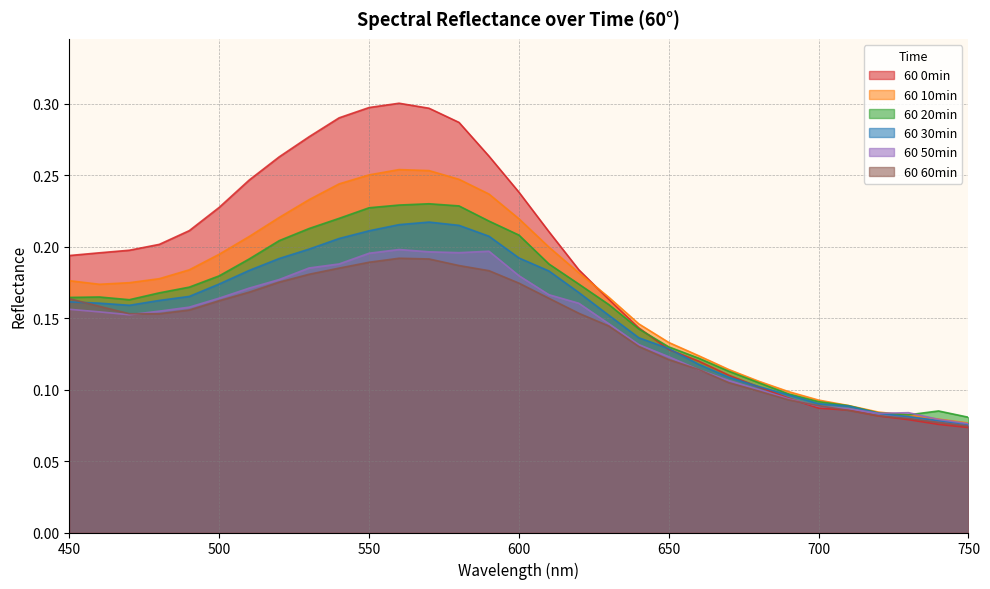

What is the sum of the 60 50min values at 680 and 460?

0.3